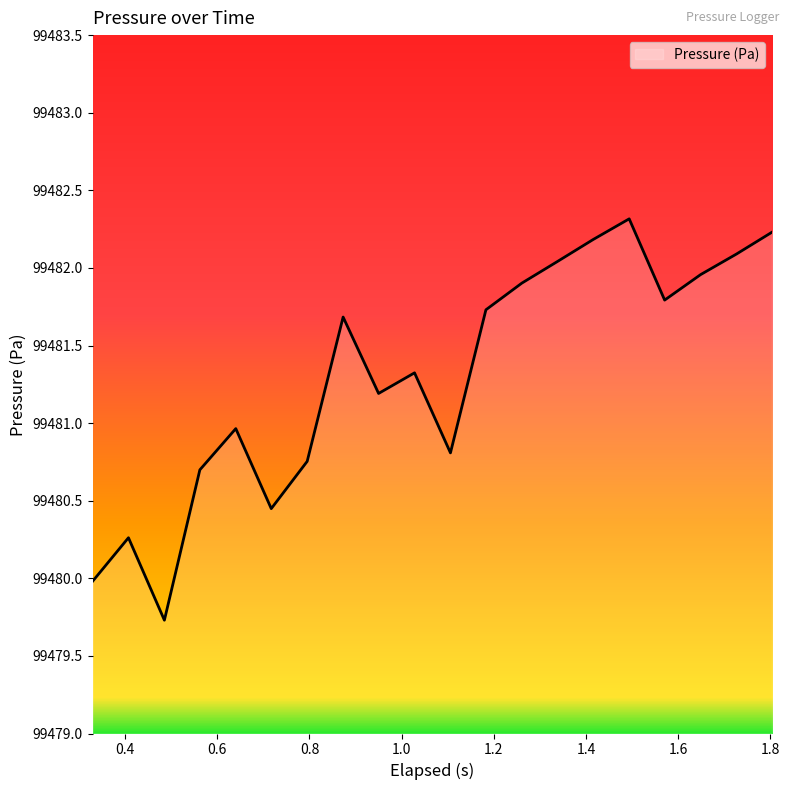

What is the smallest value displayed?

99479.7